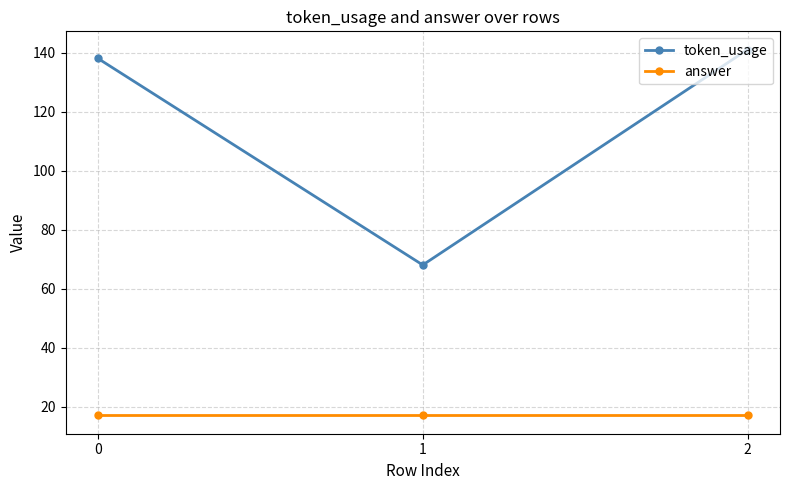

What is the smallest value displayed?

17